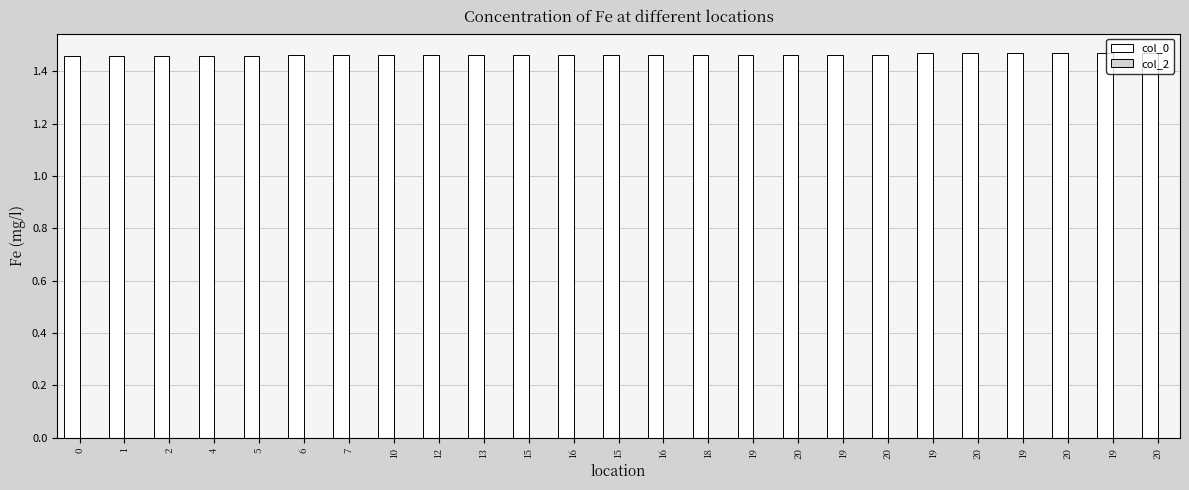

What is the label of the 22nd bar from the right?

4